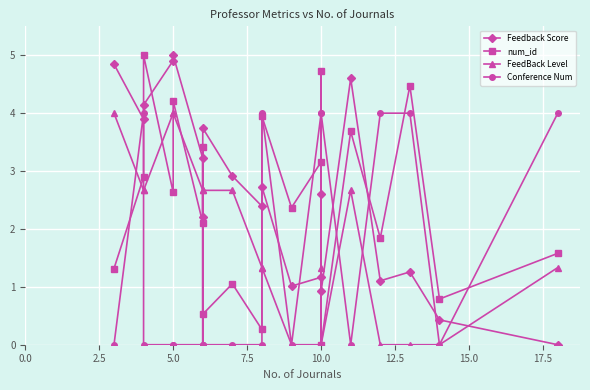

What is the difference between the second highest and minimum values in the num_id series?

4.7